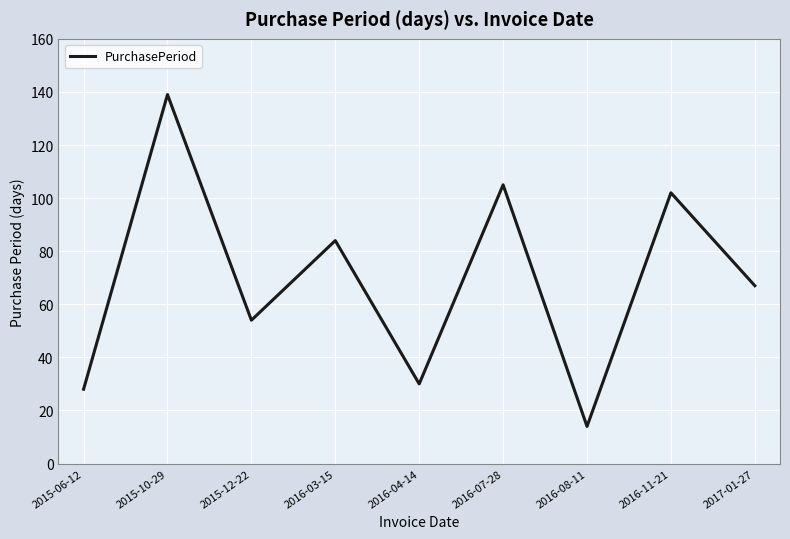

Reading left to right, transcribe all the data shown in this chart.

28	139	54	84	30	105	14	102	67